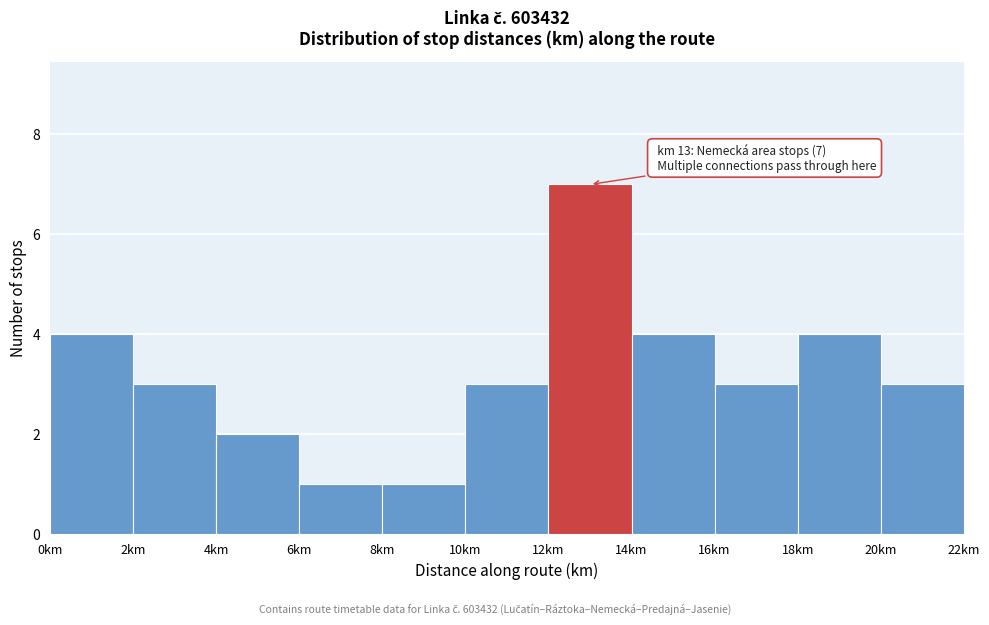

Which range on the x-axis has the tallest bar?

12 to 14